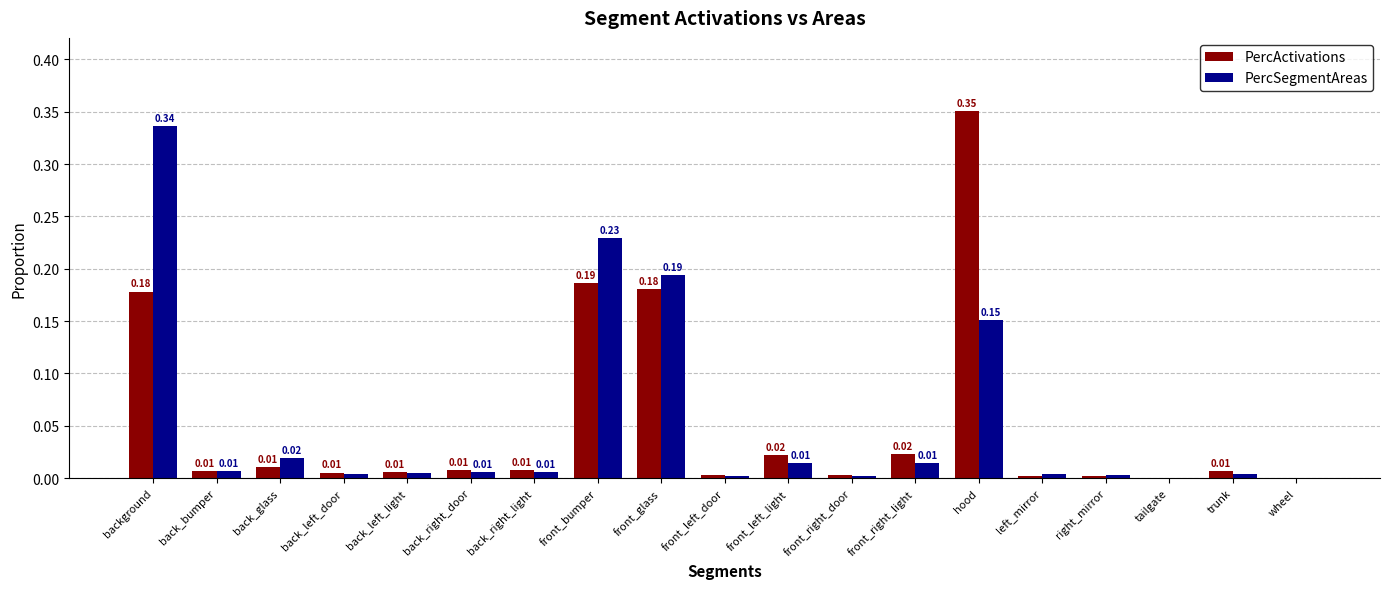

Between back_bumper and front_left_light, which series saw the biggest shift?

PercActivations